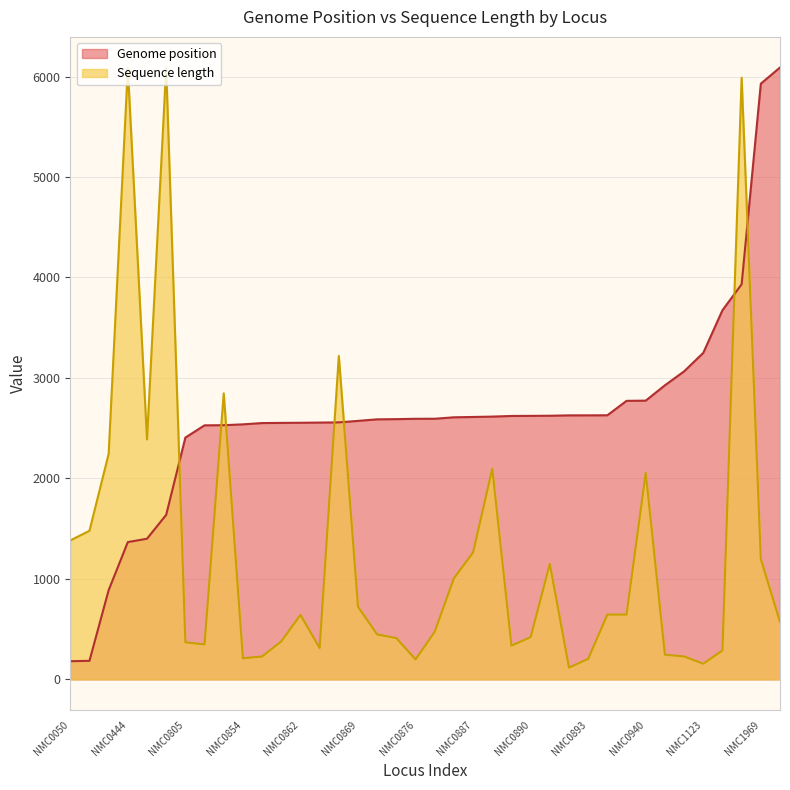

Which category has the lowest value in the Genome position series?

NMC0050